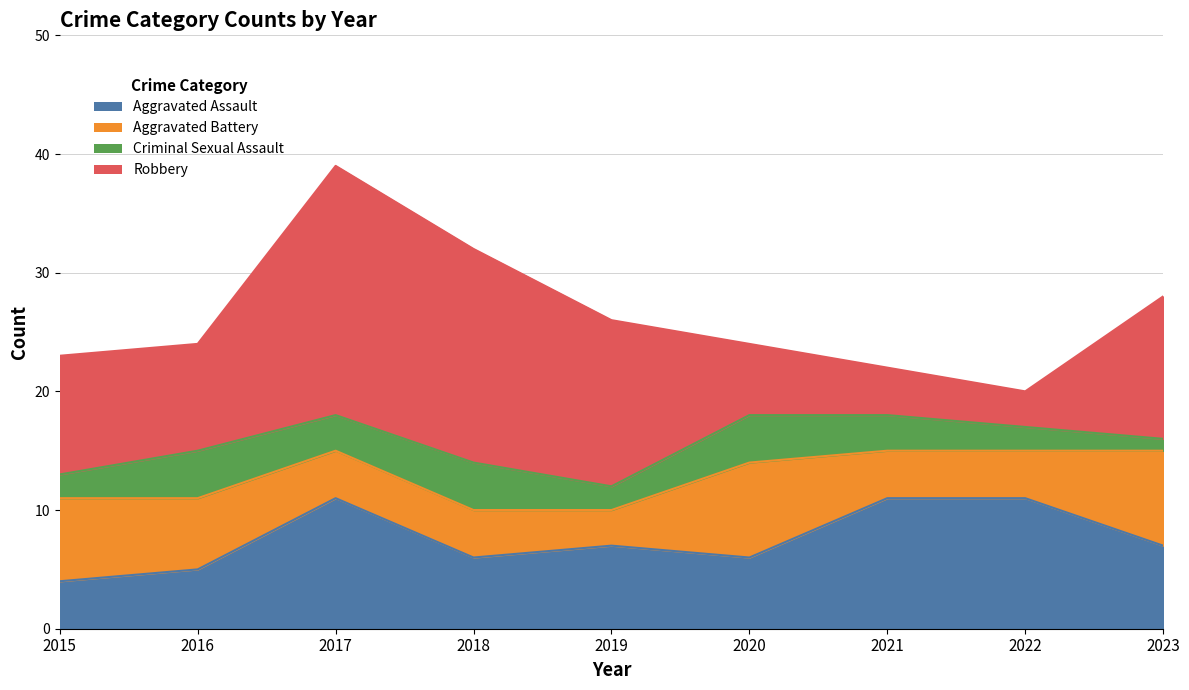

What is the difference between the Aggravated Battery values at 2017 and 2016?

2